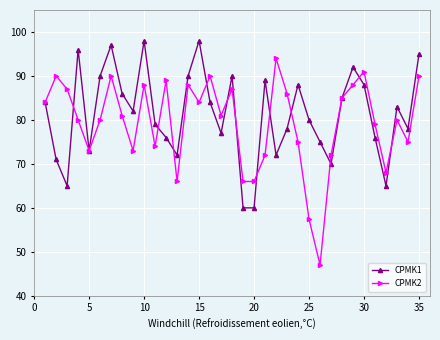

Does the chart display data point markers on the line(s)?

Yes